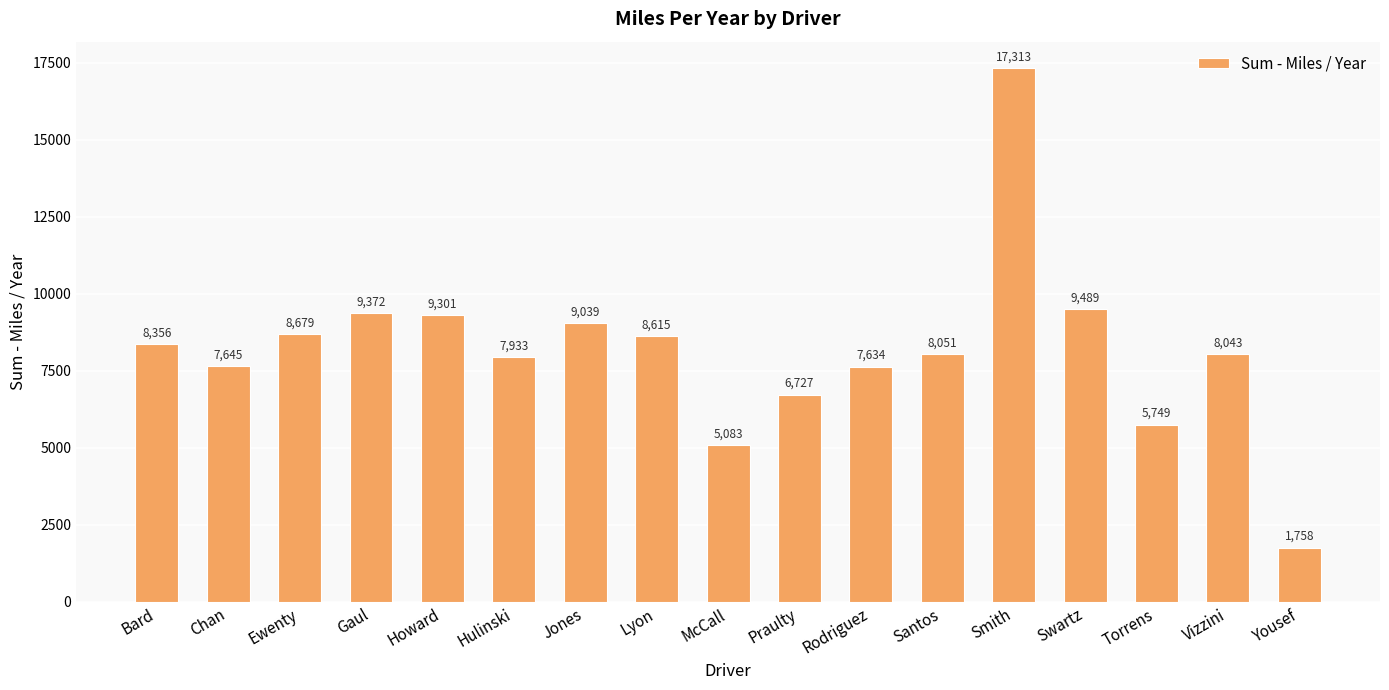

Does the chart contain any negative values?

No